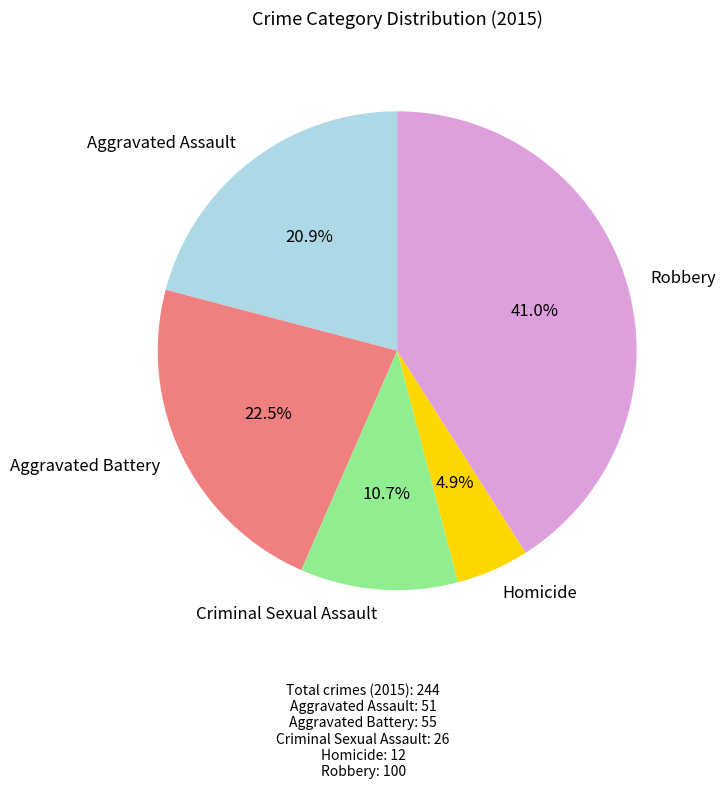

The Aggravated Assault slice represents 21% of the pie. True or false?

True